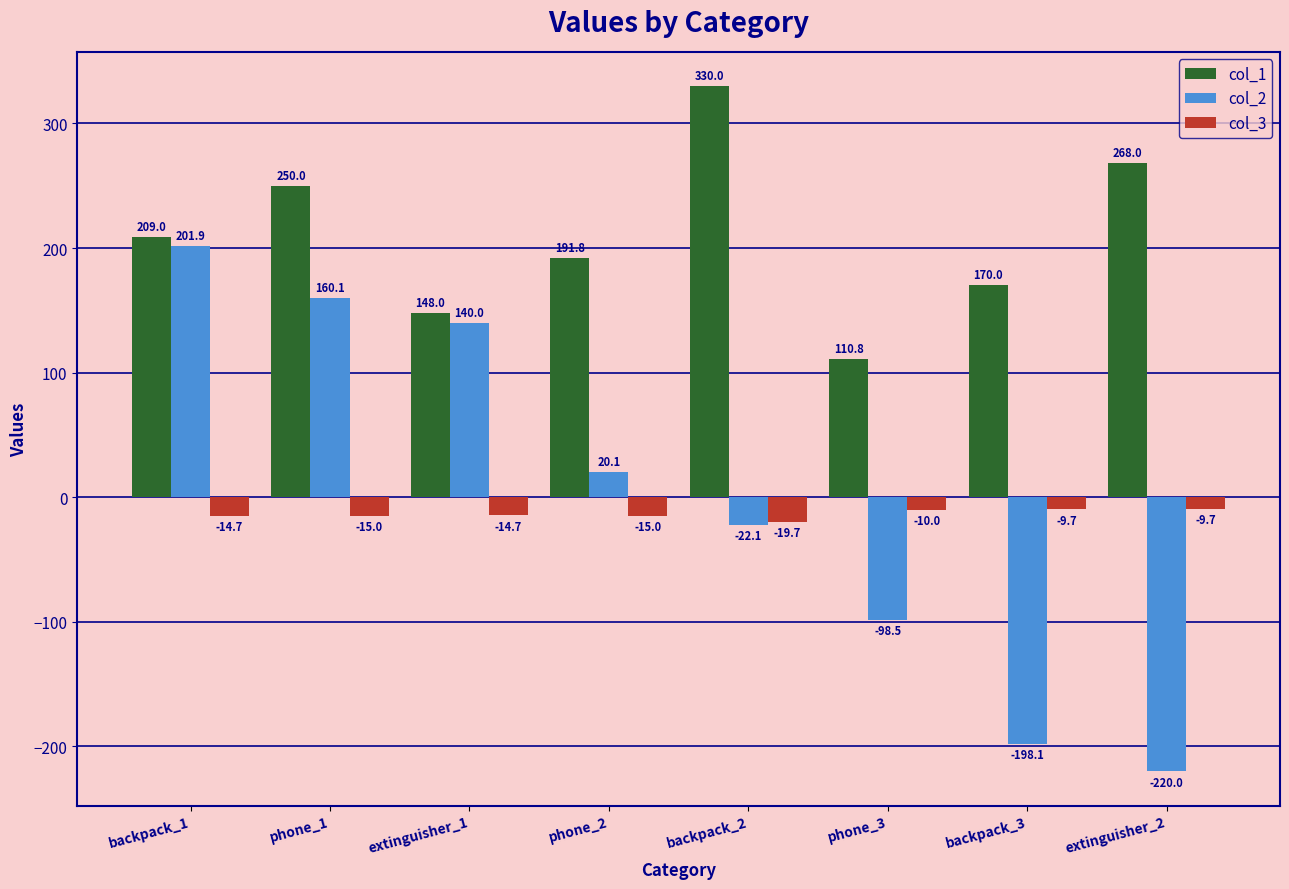

What is the lowest value of the col_3 series?

-19.7